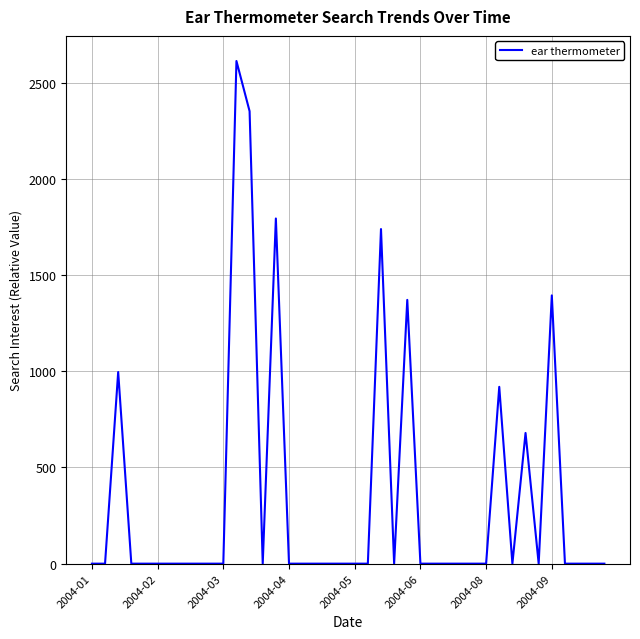

What is the maximum value shown in the chart?

2613.0